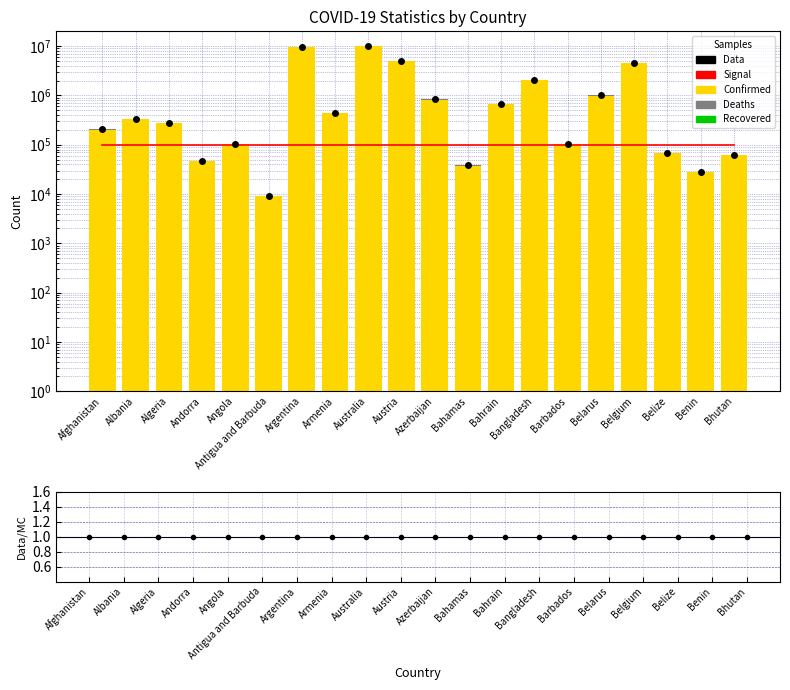

What is the difference between the Deaths values at Angola and Algeria?

4962